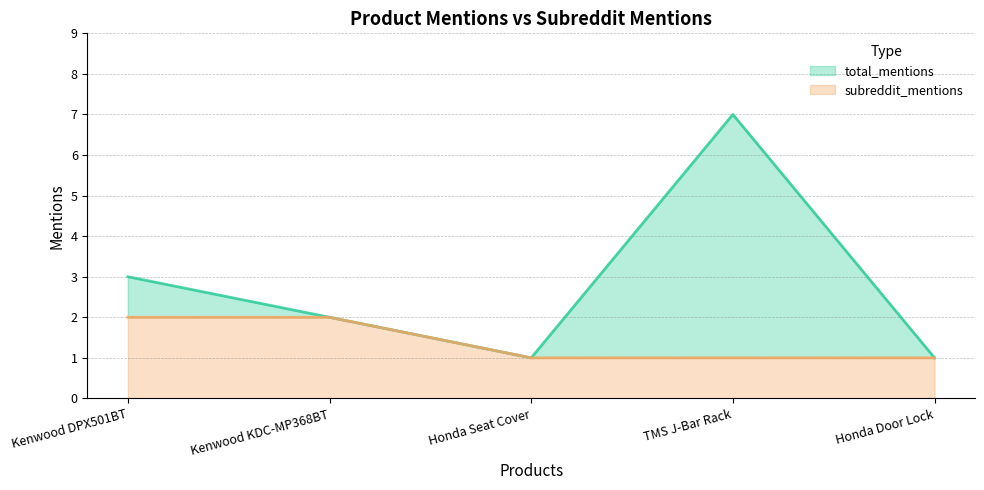

How many lines are shown in the chart?

2